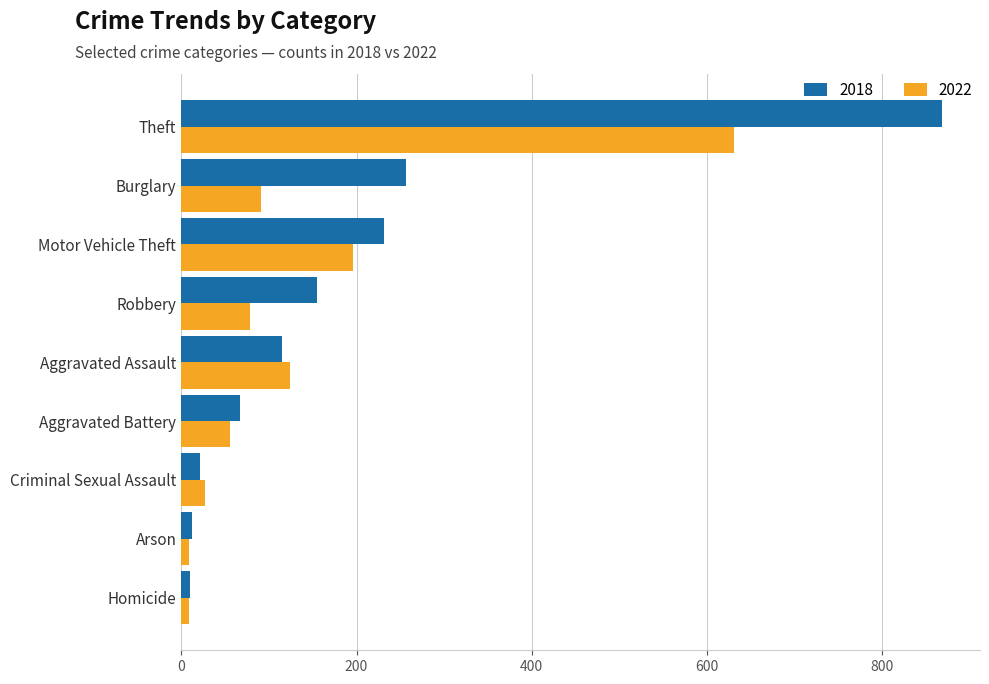

At which category is the sum across all series the highest?

Theft